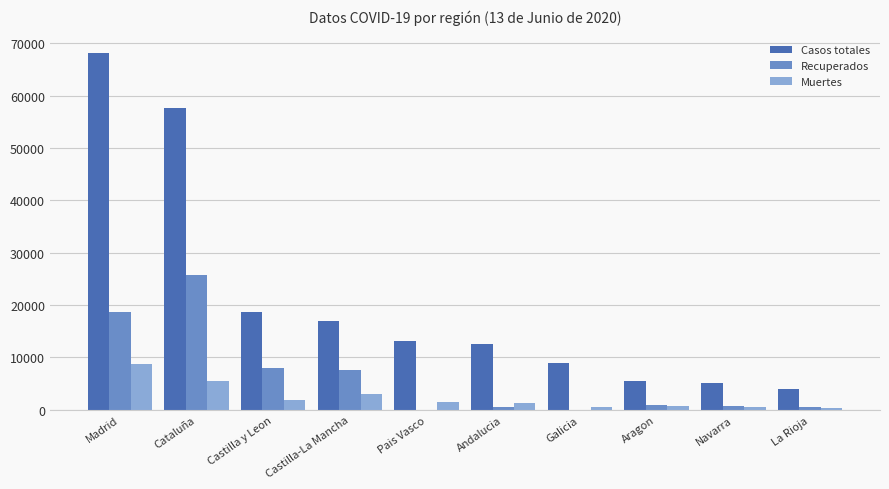

True or false: Casos totales has a value of 12612 at Andalucia.

True